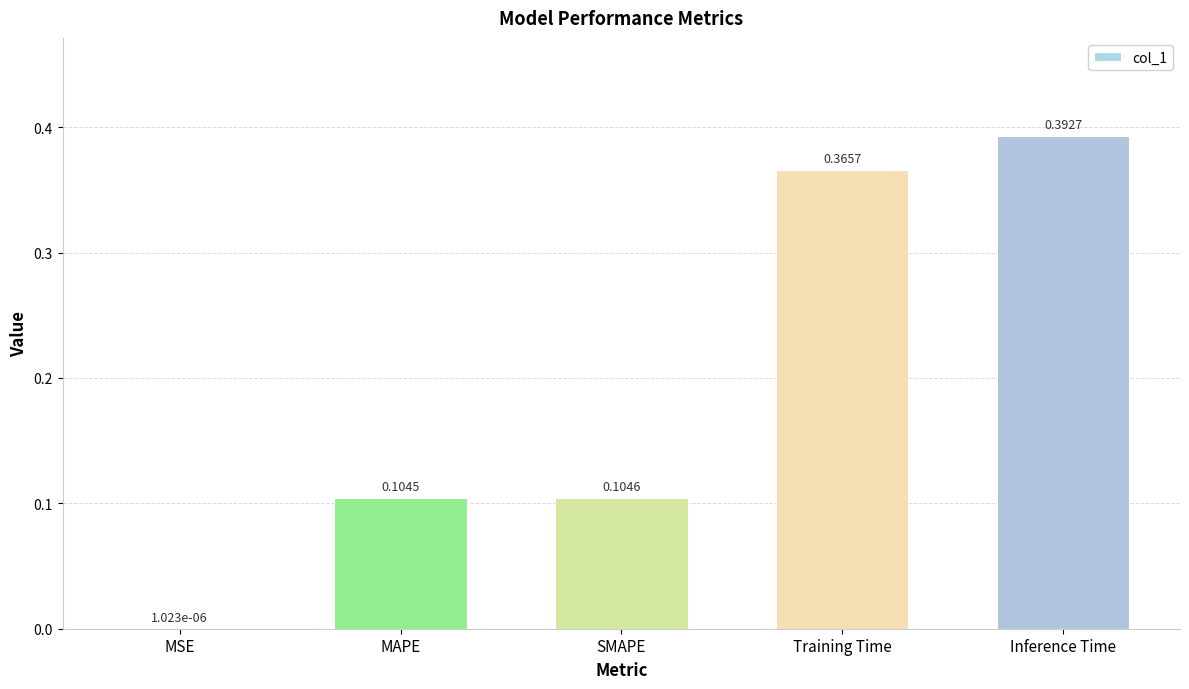

At which label is the value closest to 0?

MSE